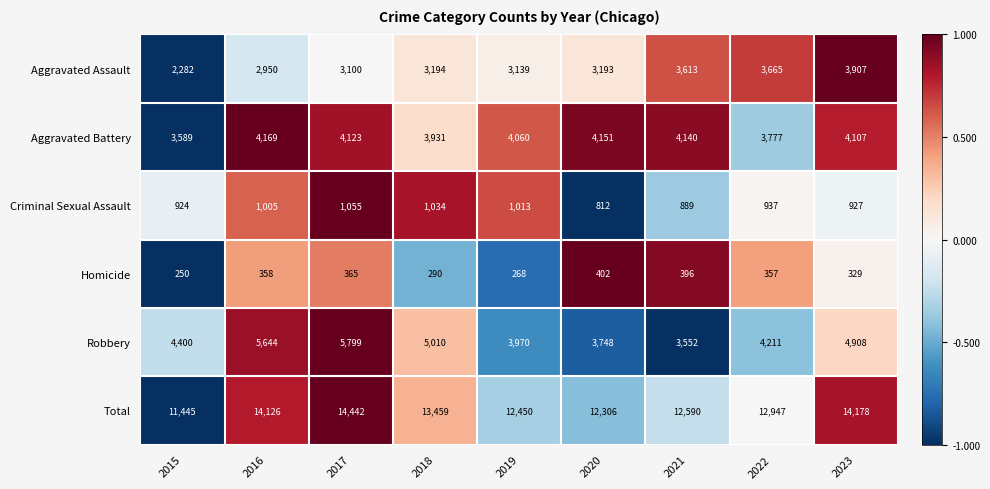

At which label does Total reach its peak?

2017